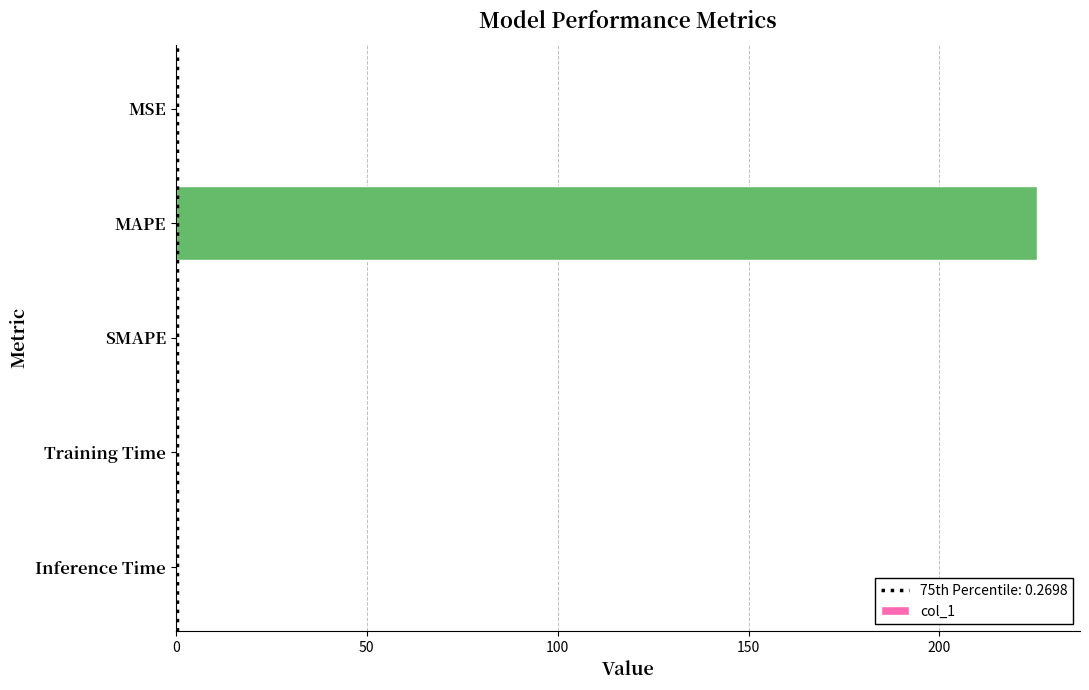

Does the chart contain stacked bars?

No